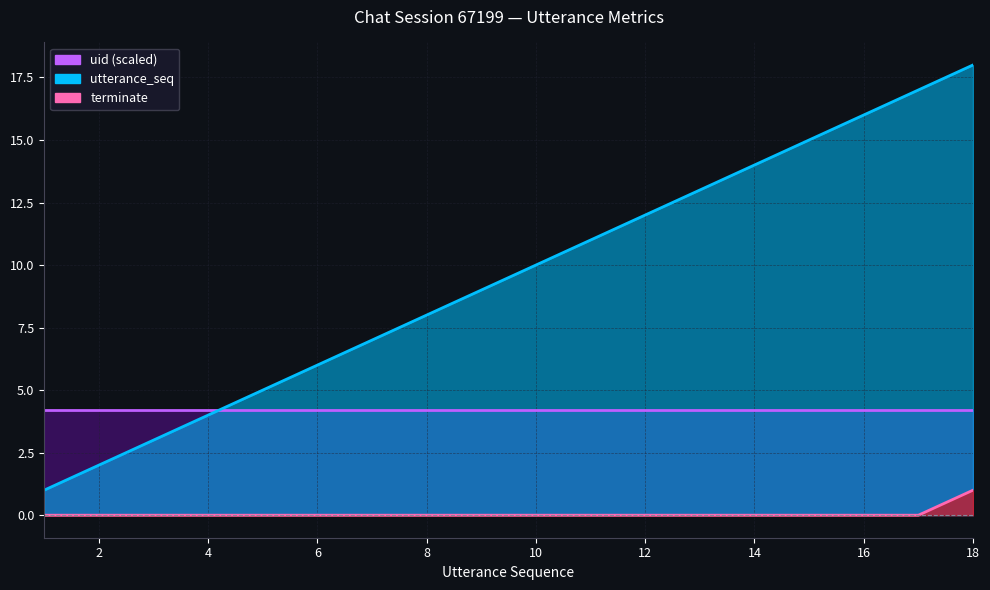

The value of utterance_seq at 6 is 10. True or false?

False